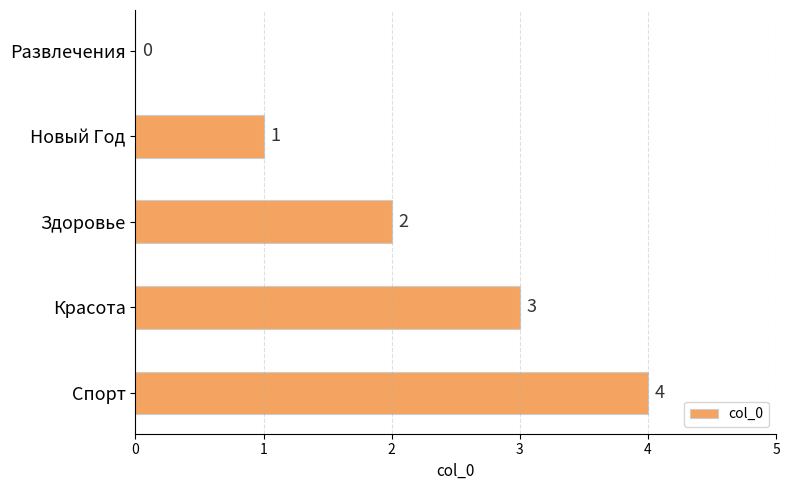

How many values are between 1 and 3?

3